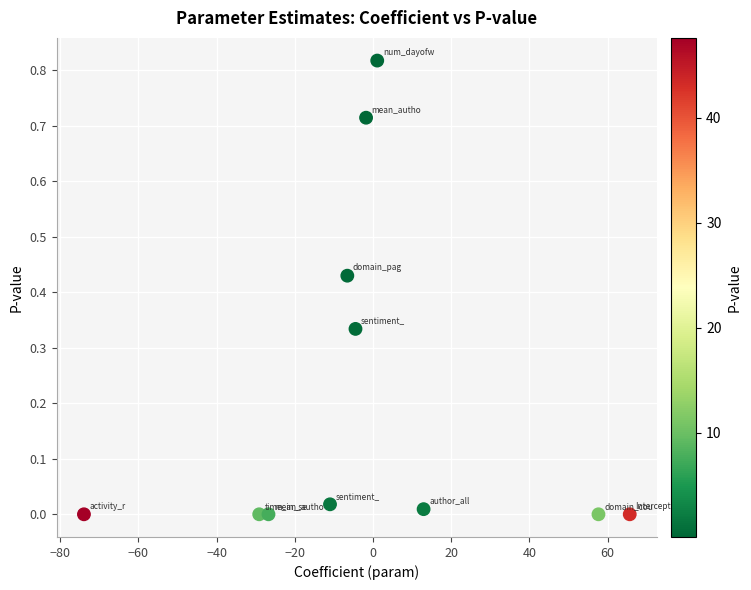

What is the average X value?

-1.5